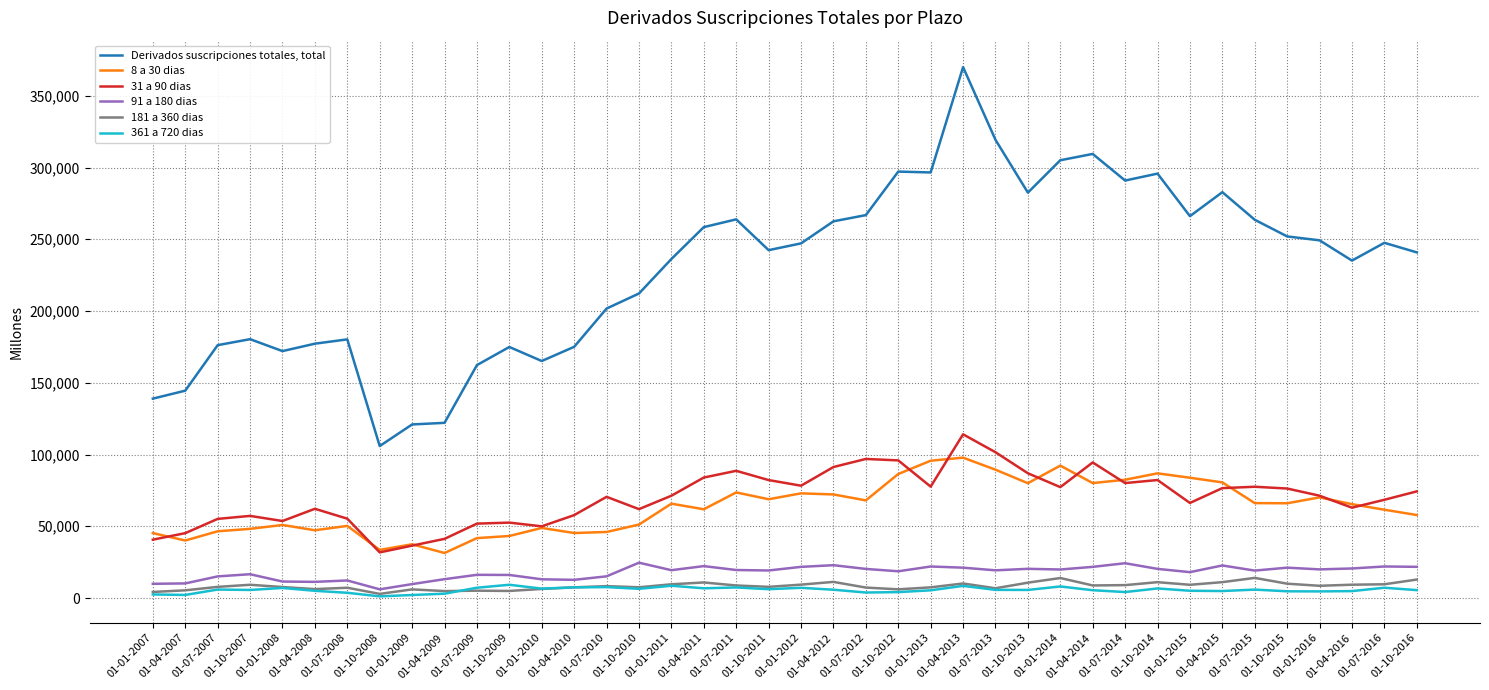

Between 01-04-2008 and 01-07-2014, which series saw the biggest shift?

Derivados suscripciones totales, total